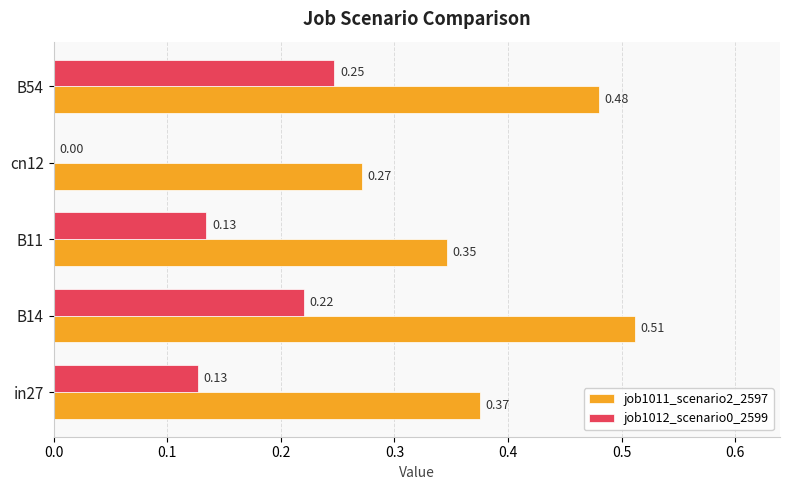

Between in27 and B14, which series saw the biggest shift?

job1011_scenario2_2597